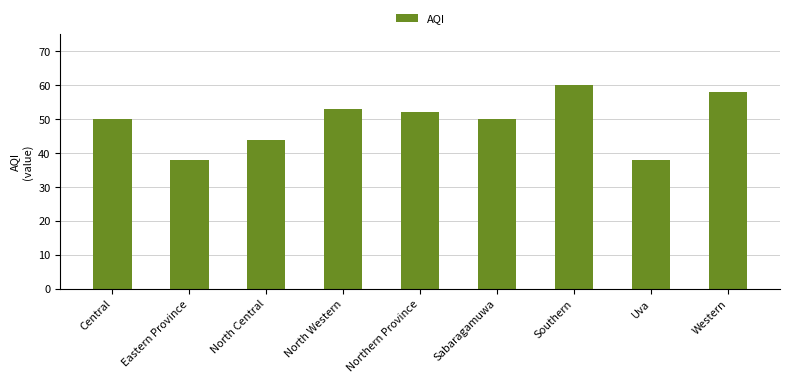

What is the smallest value displayed?

38